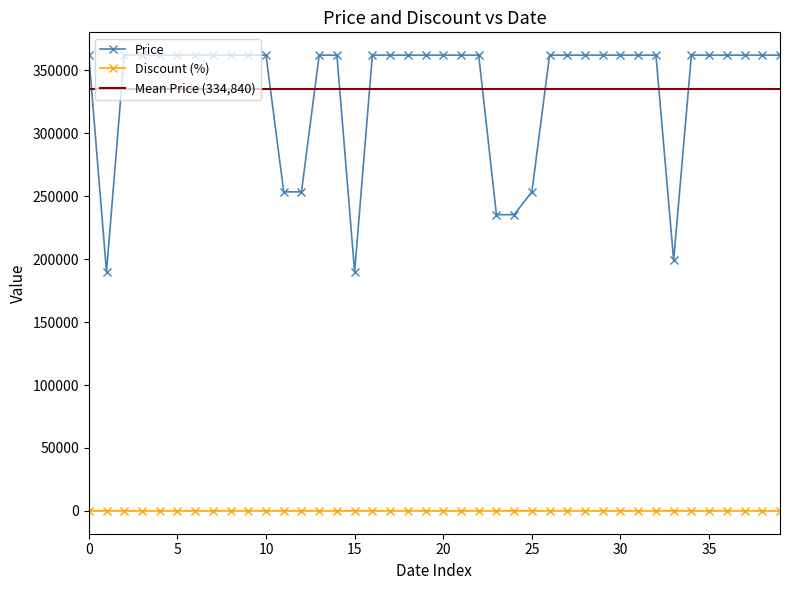

True or false: Discount (%) has more than 1 points higher than both neighbors.

True